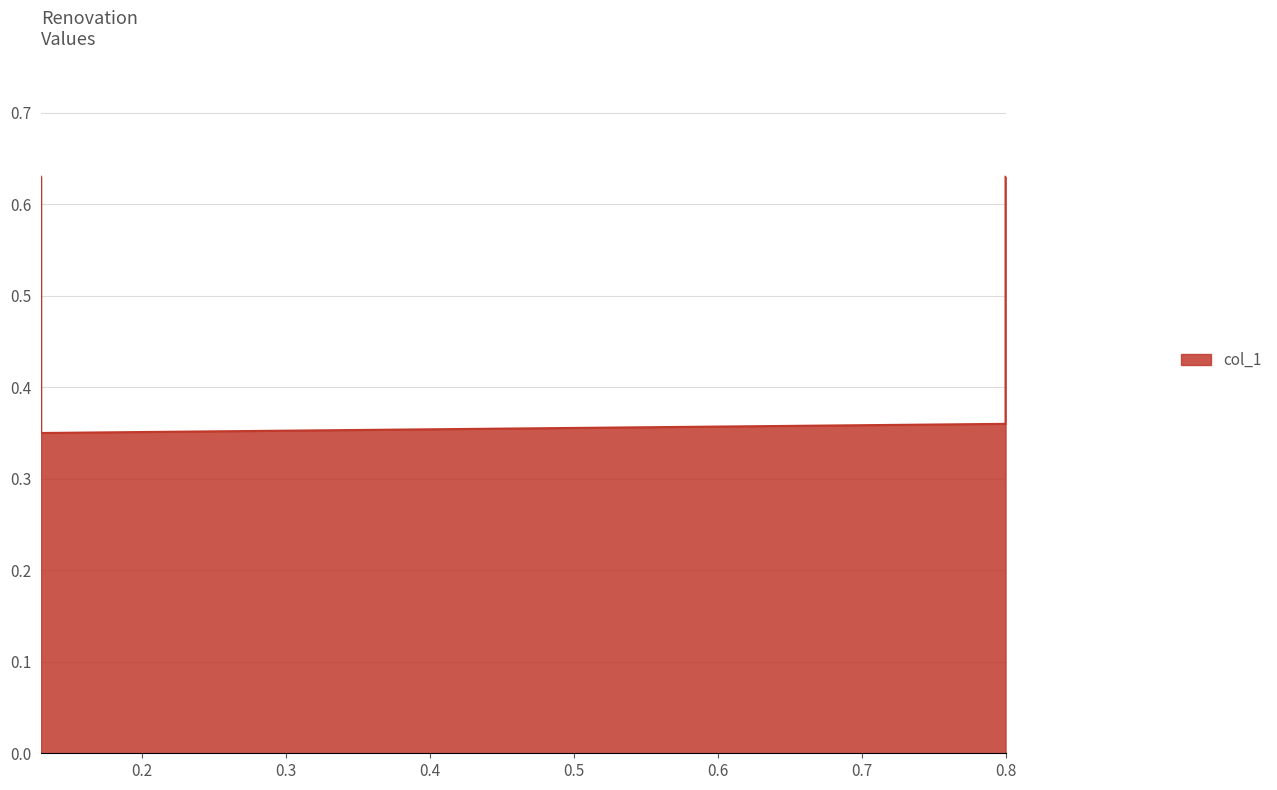

Reading left to right, transcribe all the data shown in this chart.

0.13=0.6	0.13=0.3	0.8=0.4	0.8=0.6